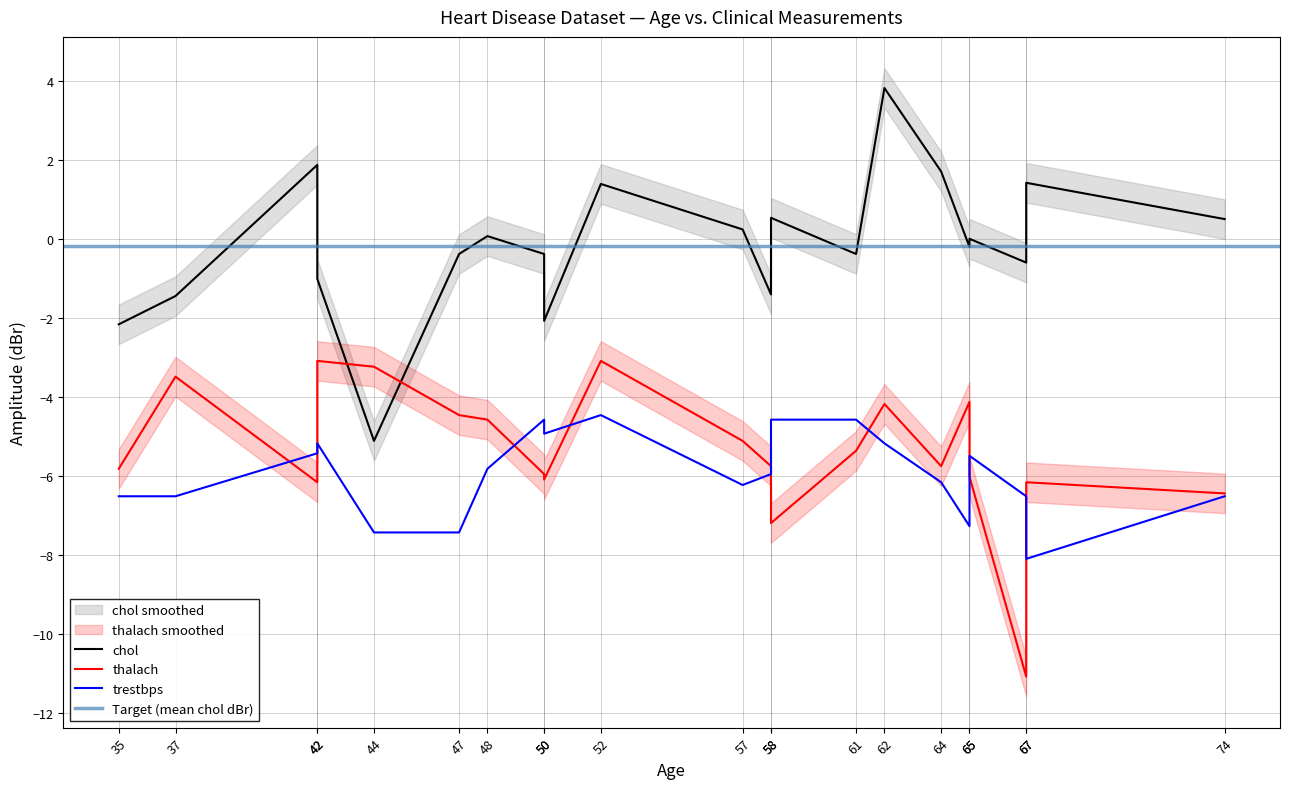

How many interior local peaks does the trestbps series have?

4